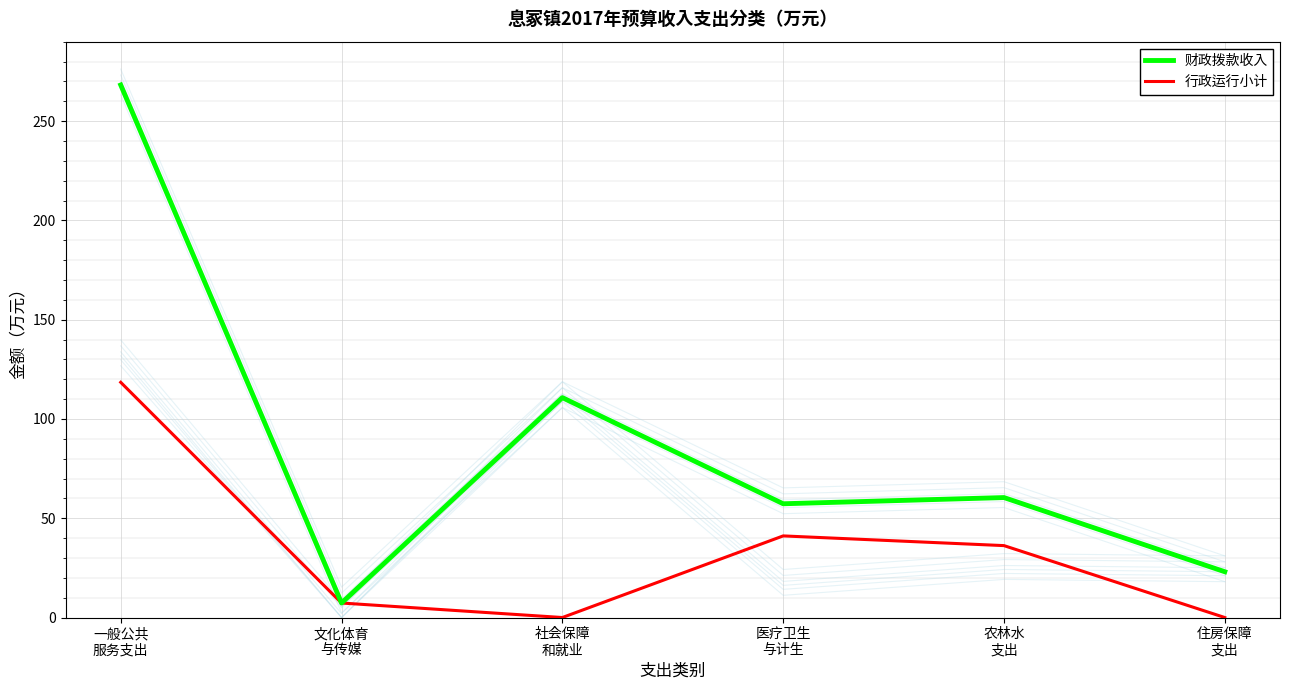

Where is the first local maximum for 行政运行小计?

医疗卫生
与计生